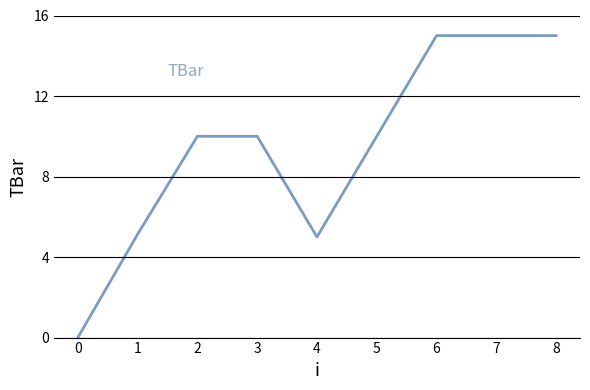

The value at 4 is 13.6. True or false?

False